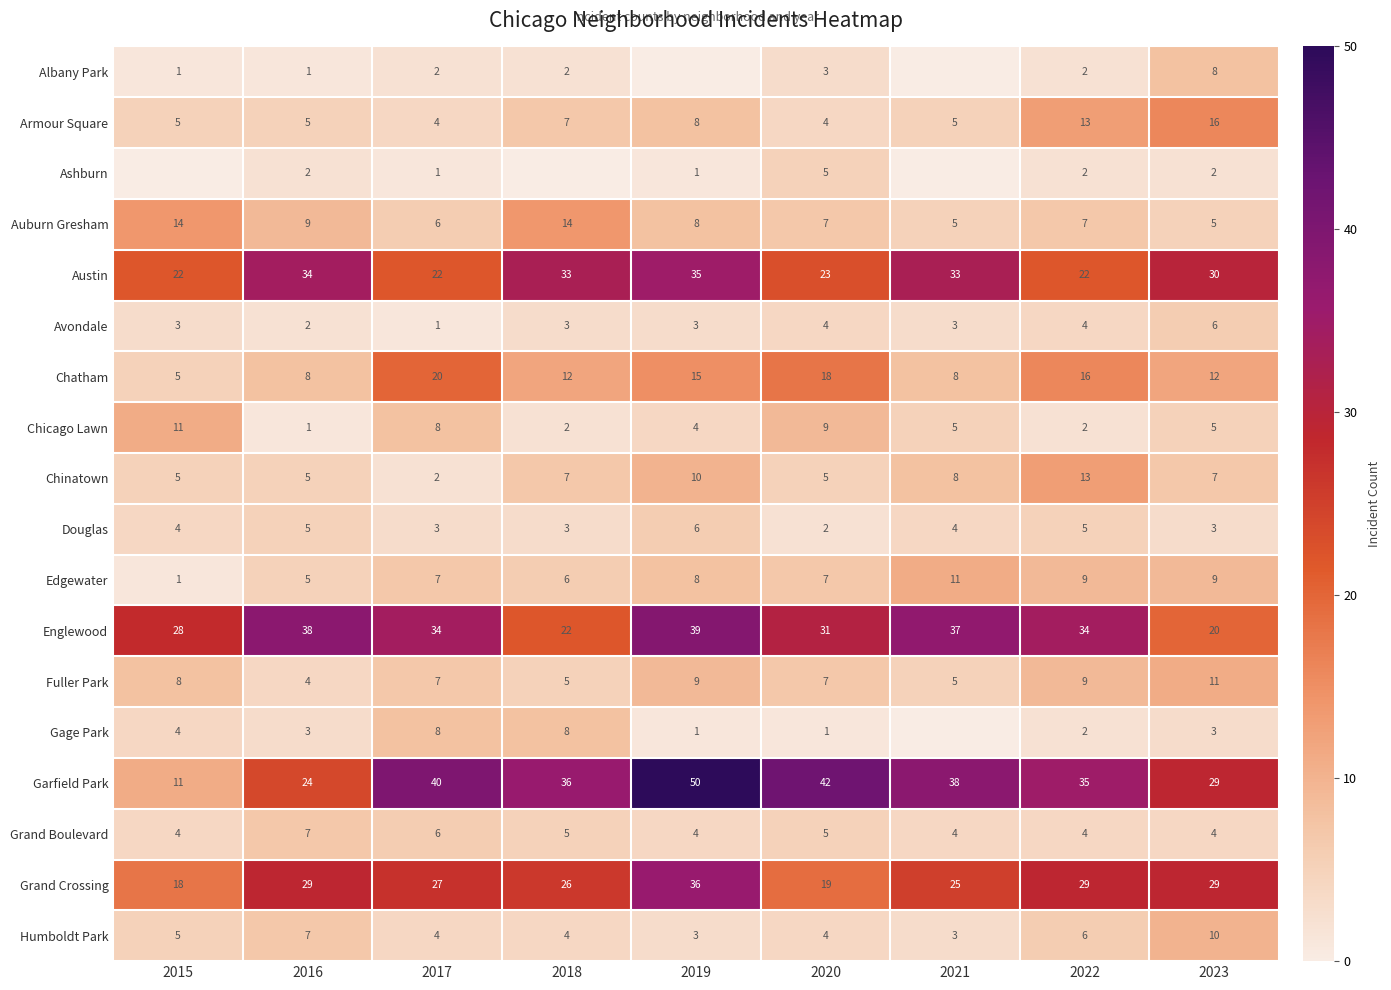

Is the value of Chatham at 2019 greater than the value of Albany Park at 2017?

Yes